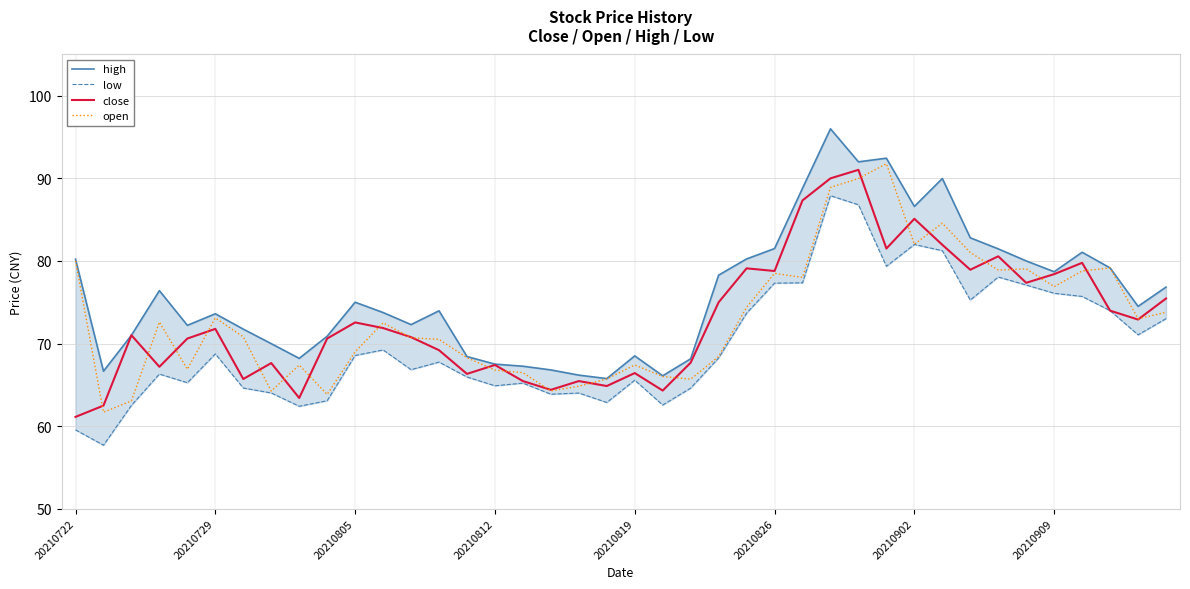

True or false: open and close cross at least once.

True